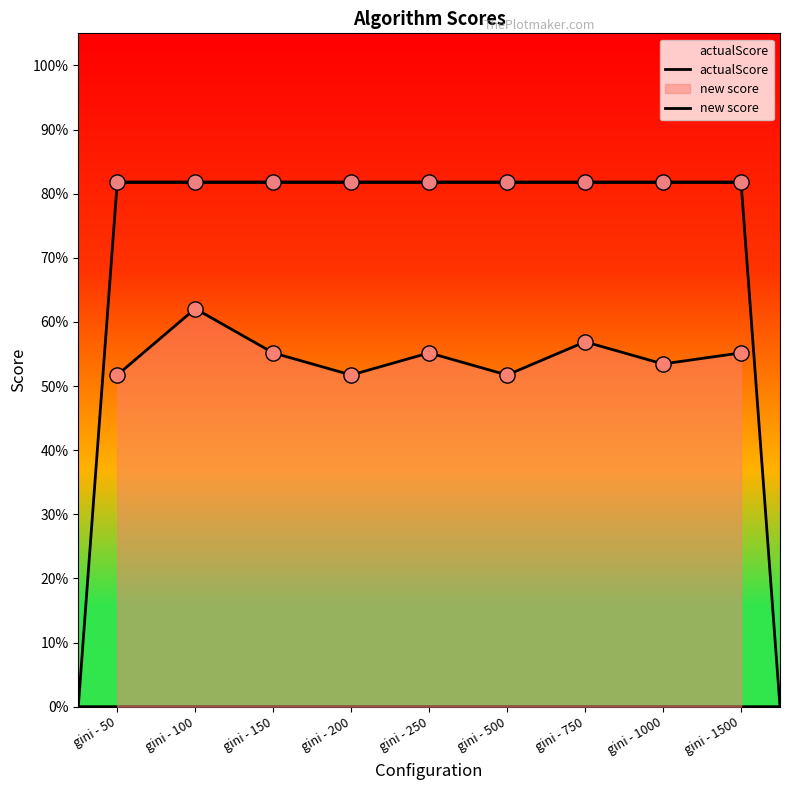

Which series has the largest Y range (max minus min)?

new score